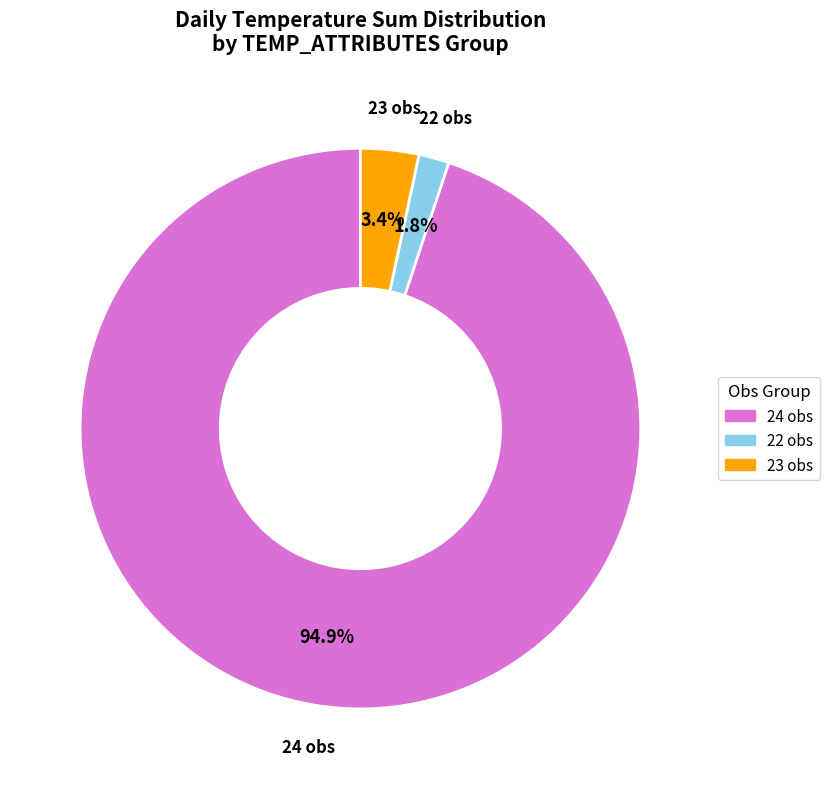

Approximately how many times larger is the value at 23 obs compared to 22 obs?

1.9